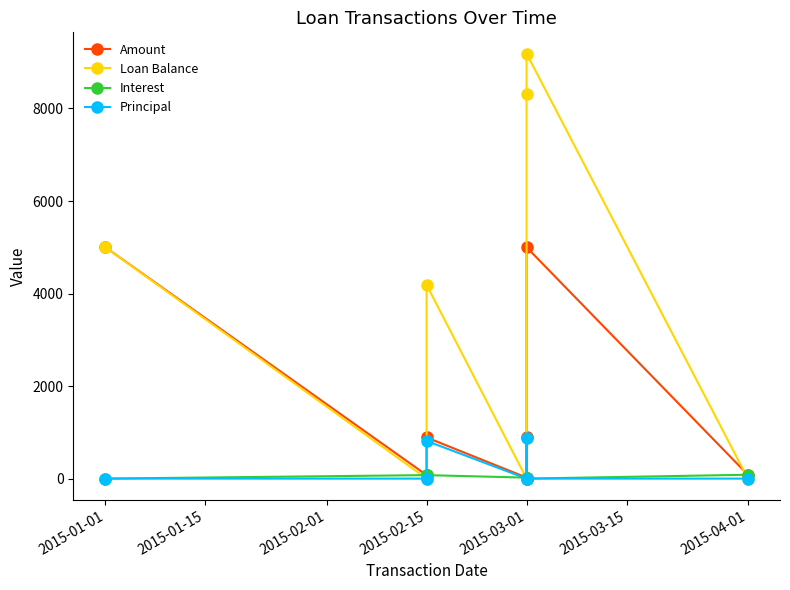

Which series has the largest total across all categories?

Loan Balance